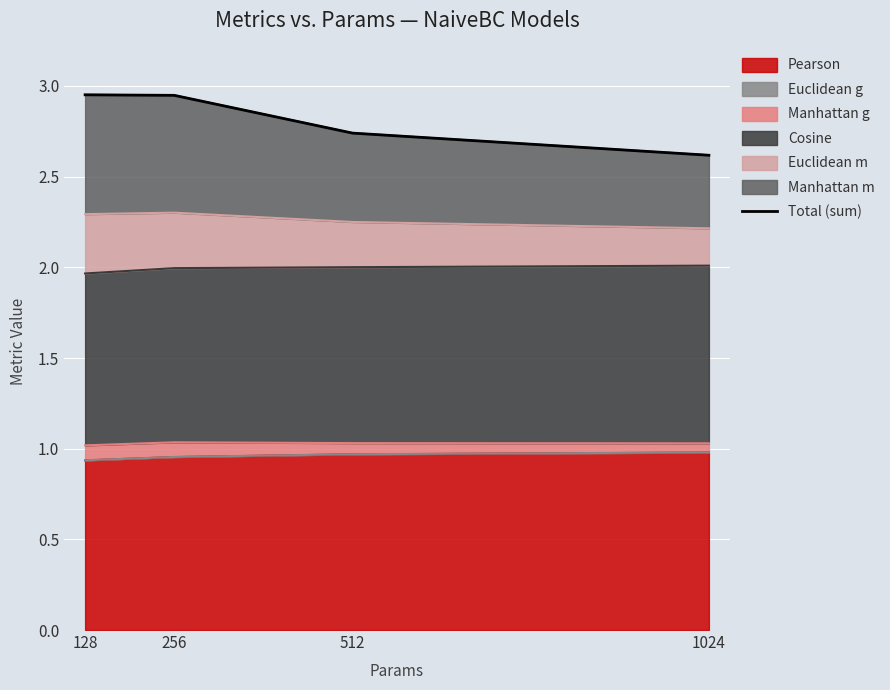

Which label corresponds to the largest value in the chart?

128